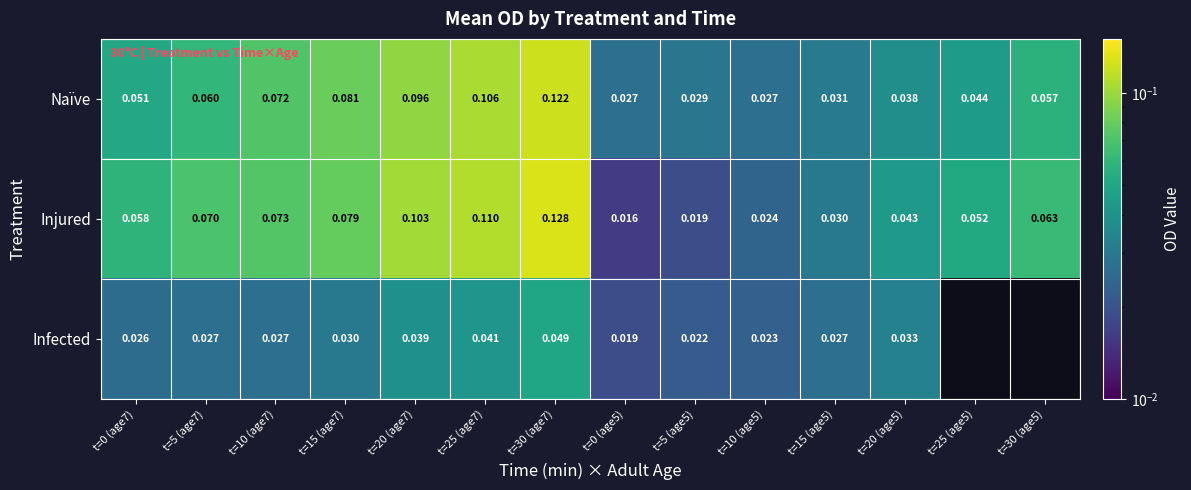

Is the value of Infected at t=0 (age5) greater than the value of Injured at t=25 (age7)?

No